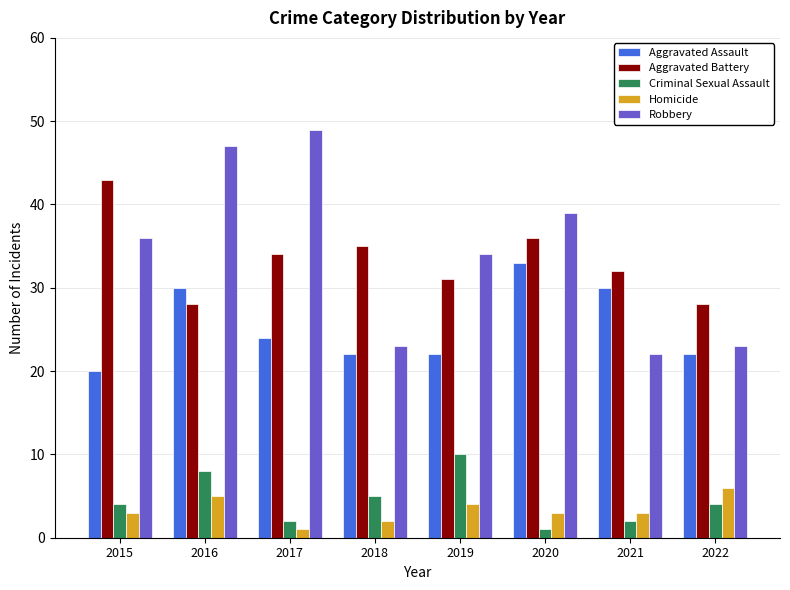

What is the difference between the highest and lowest values at 2016?

42